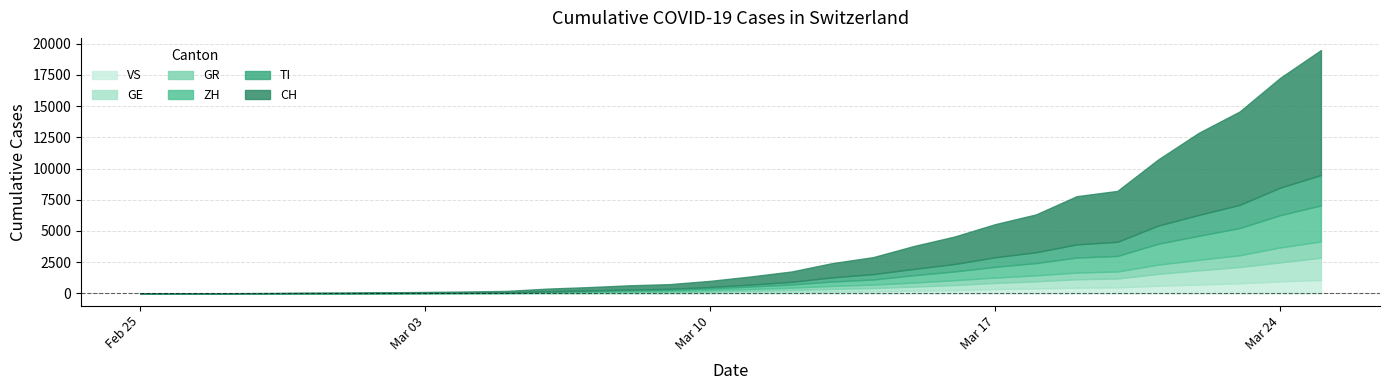

Which has a higher value, 2020-03-15 or 2020-03-02?

2020-03-15